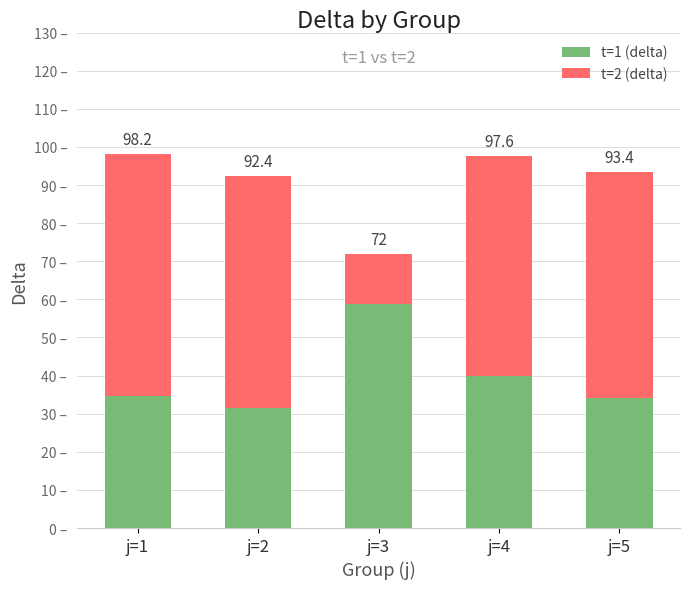

At which label does t=1 (delta) first exceed 34?

j=1